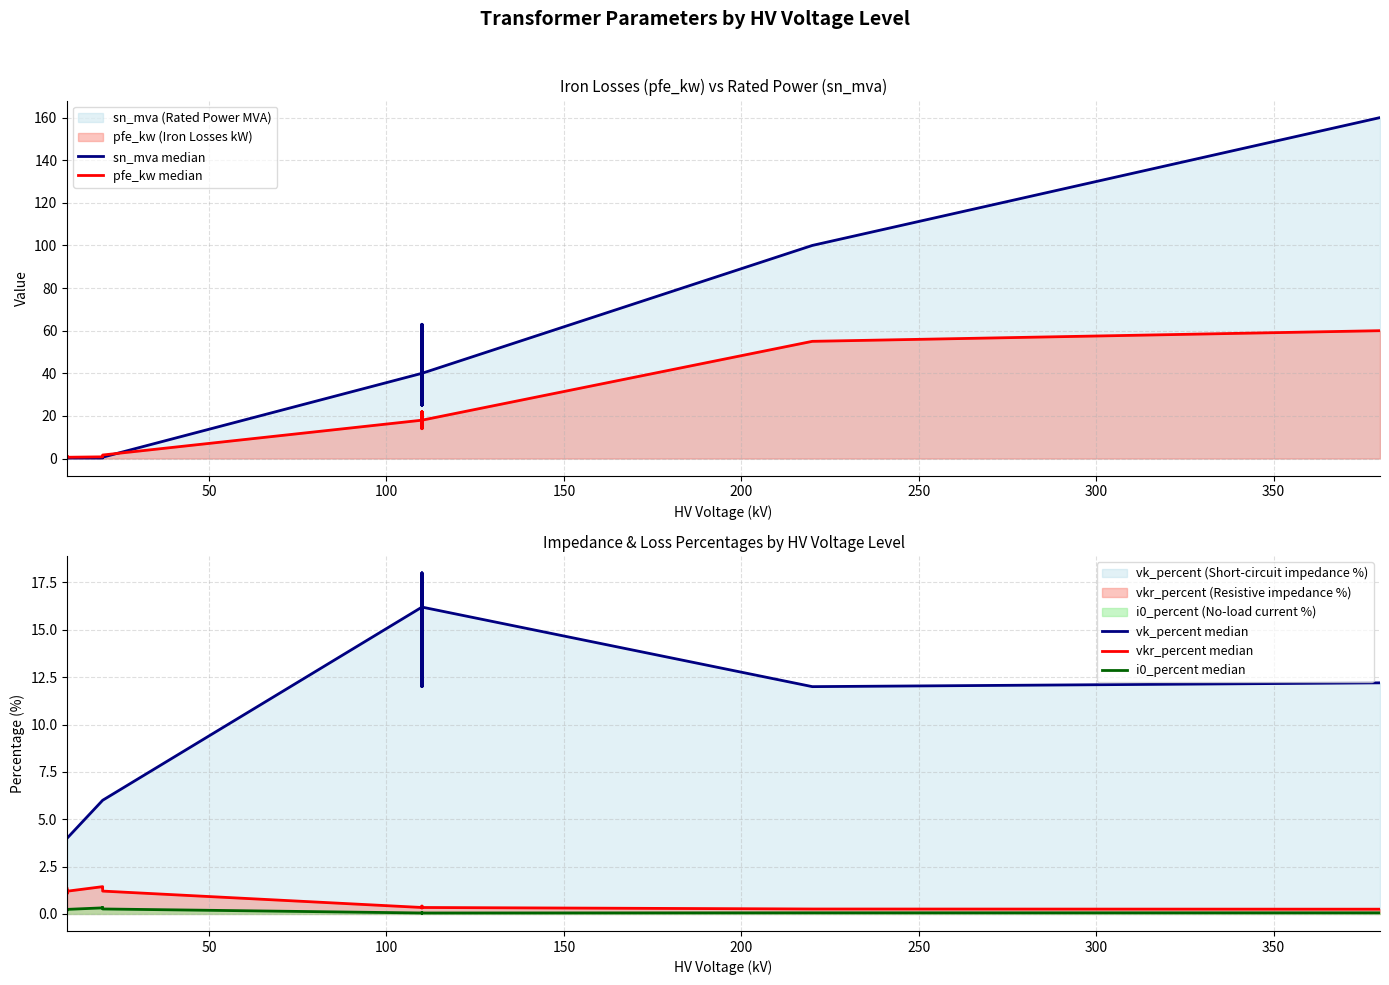

Which series has the largest total across all categories?

sn_mva median